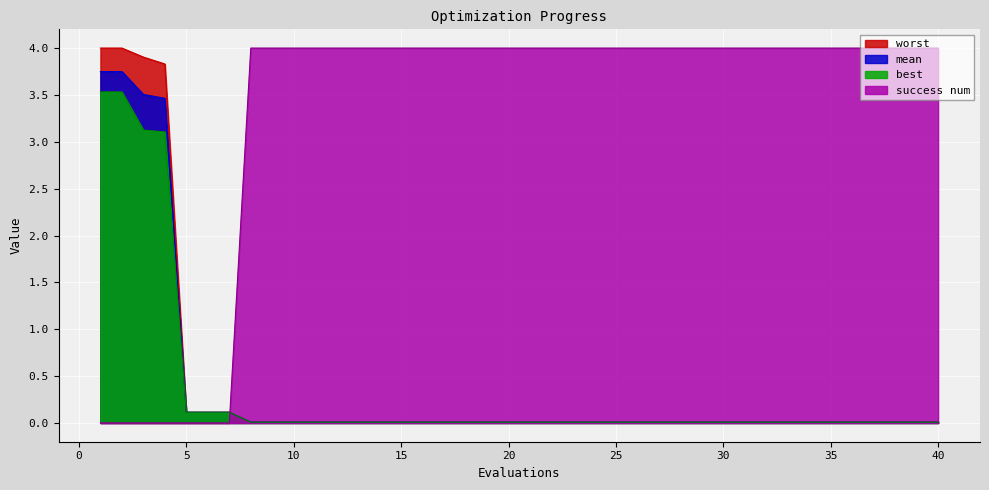

Reading left to right, what are all the values shown in this chart?

mean: 3.7	3.7	3.5	3.5	0.1	0.1	0.1	0.0	0.0	0.0	0.0	0.0	0.0	0.0	0.0	0.0	0.0	0.0	0.0	0.0	0.0	0.0	0.0	0.0	0.0	0.0	0.0	0.0	0.0	0.0	0.0	0.0	0.0	0.0	0.0	0.0	0.0	0.0	0.0	0.0
best: 3.5	3.5	3.1	3.1	0.1	0.1	0.1	0.0	0.0	0.0	0.0	0.0	0.0	0.0	0.0	0.0	0.0	0.0	0.0	0.0	0.0	0.0	0.0	0.0	0.0	0.0	0.0	0.0	0.0	0.0	0.0	0.0	0.0	0.0	0.0	0.0	0.0	0.0	0.0	0.0
worst: 4.0	4.0	3.9	3.8	0.1	0.1	0.1	0.0	0.0	0.0	0.0	0.0	0.0	0.0	0.0	0.0	0.0	0.0	0.0	0.0	0.0	0.0	0.0	0.0	0.0	0.0	0.0	0.0	0.0	0.0	0.0	0.0	0.0	0.0	0.0	0.0	0.0	0.0	0.0	0.0
success num: 0.0	0.0	0.0	0.0	0.0	0.0	0.0	4.0	4.0	4.0	4.0	4.0	4.0	4.0	4.0	4.0	4.0	4.0	4.0	4.0	4.0	4.0	4.0	4.0	4.0	4.0	4.0	4.0	4.0	4.0	4.0	4.0	4.0	4.0	4.0	4.0	4.0	4.0	4.0	4.0